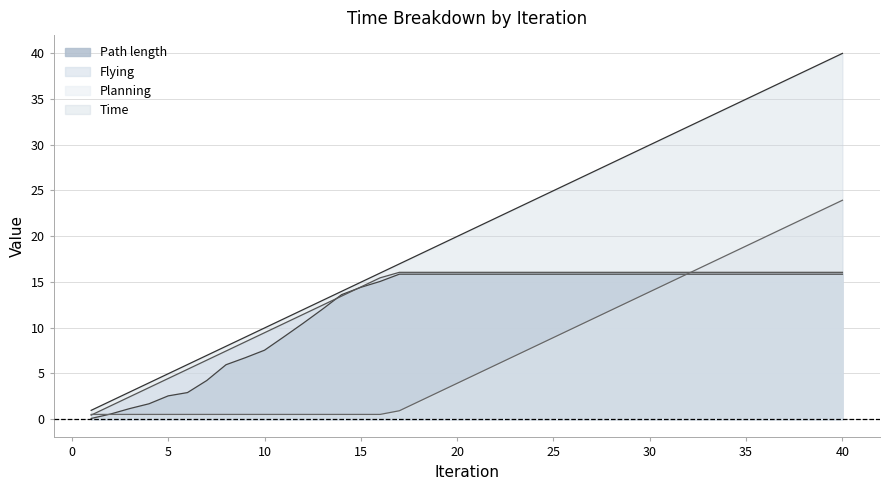

Which category has the lowest value in the Planning series?

1